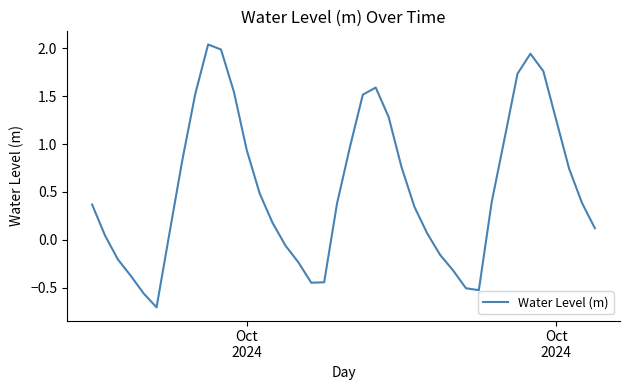

How many interior local peaks (higher than both neighbors) does the data have?

3